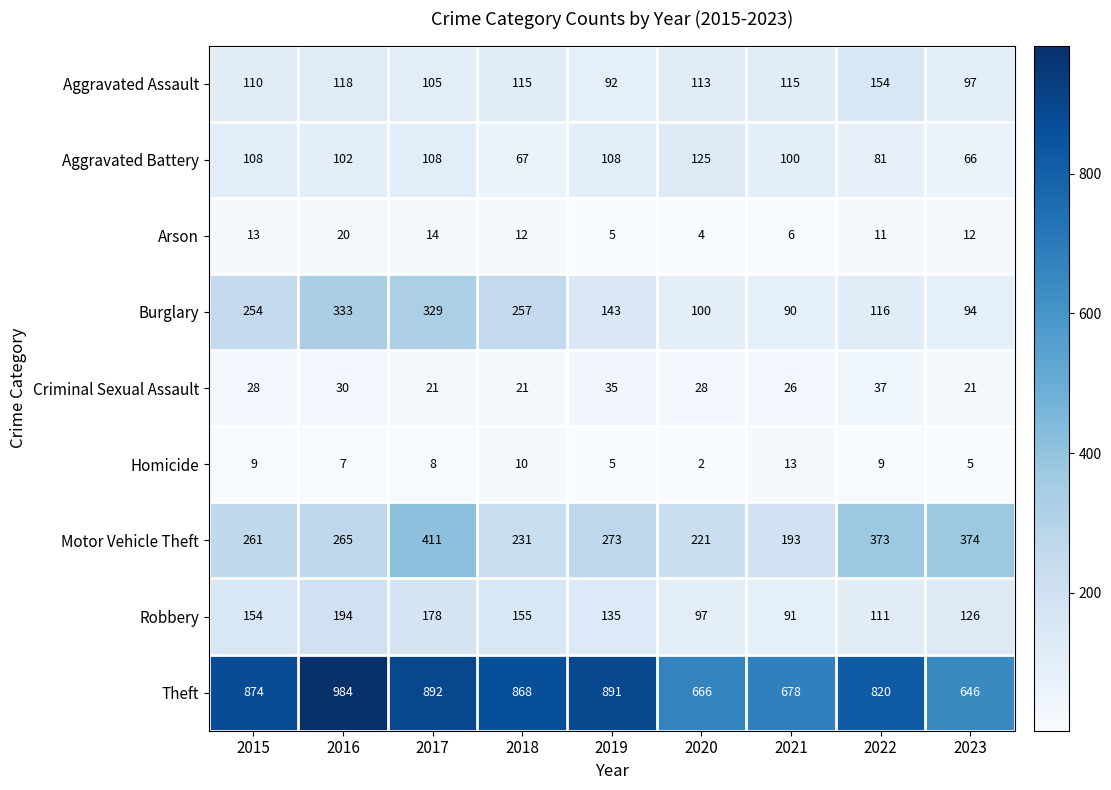

True or false: Motor Vehicle Theft has a value of 221 at 2020.

True